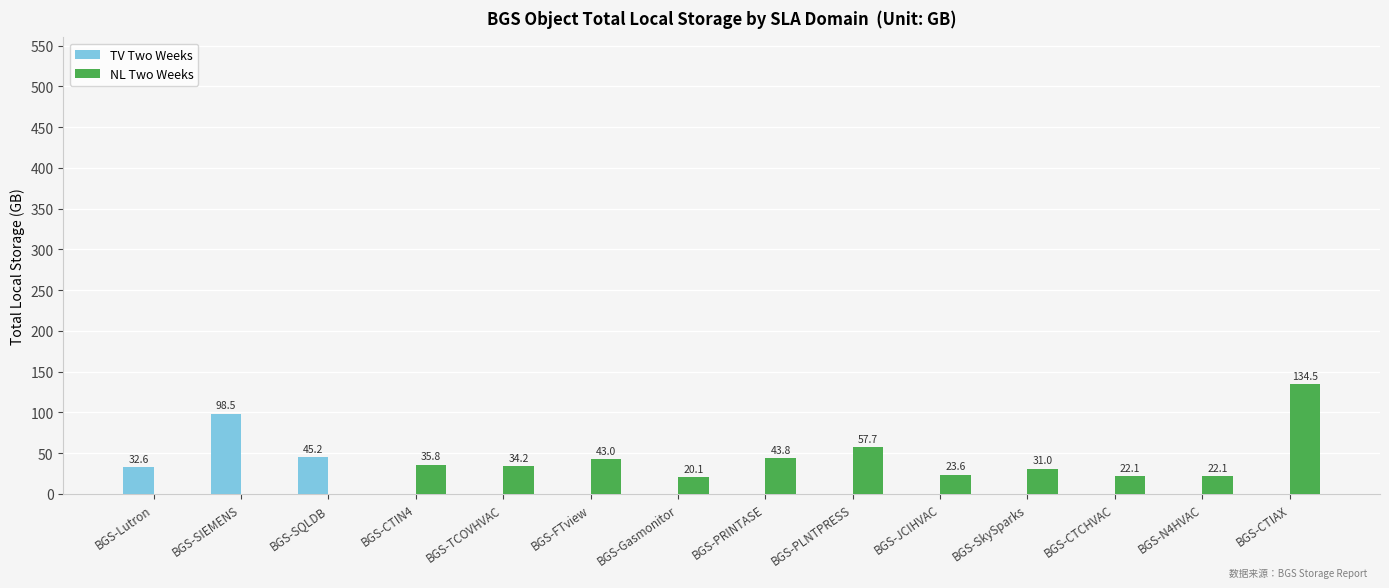

What are all the series names shown in the legend?

TV Two Weeks, NL Two Weeks